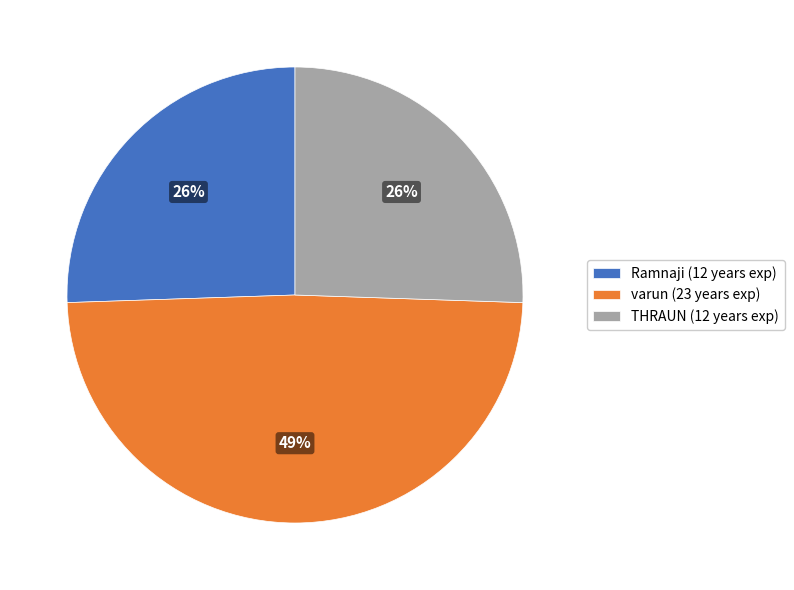

Do THRAUN (12 years exp) and Ramnaji (12 years exp) together represent more than half of the pie?

Yes